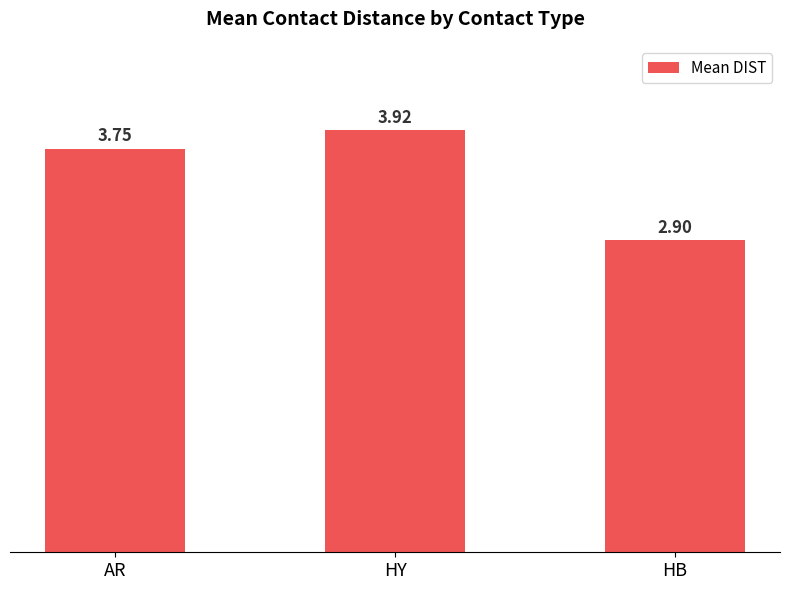

Rank the categories by value from highest to lowest.

HY, AR, HB